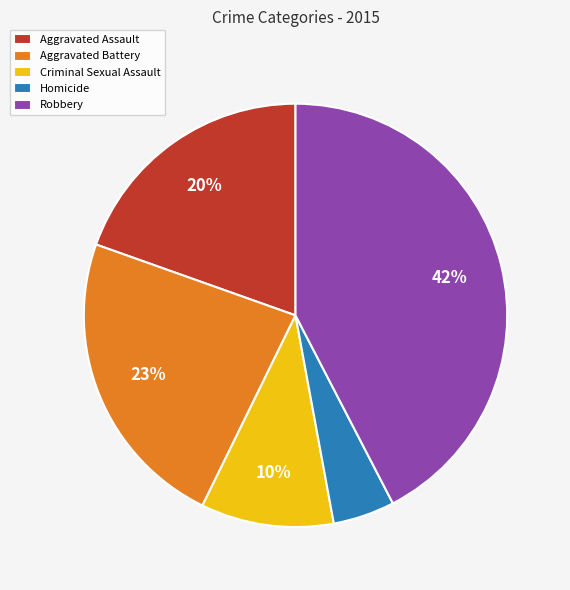

What is the ratio of the value at Criminal Sexual Assault to the value at Aggravated Assault?

0.5